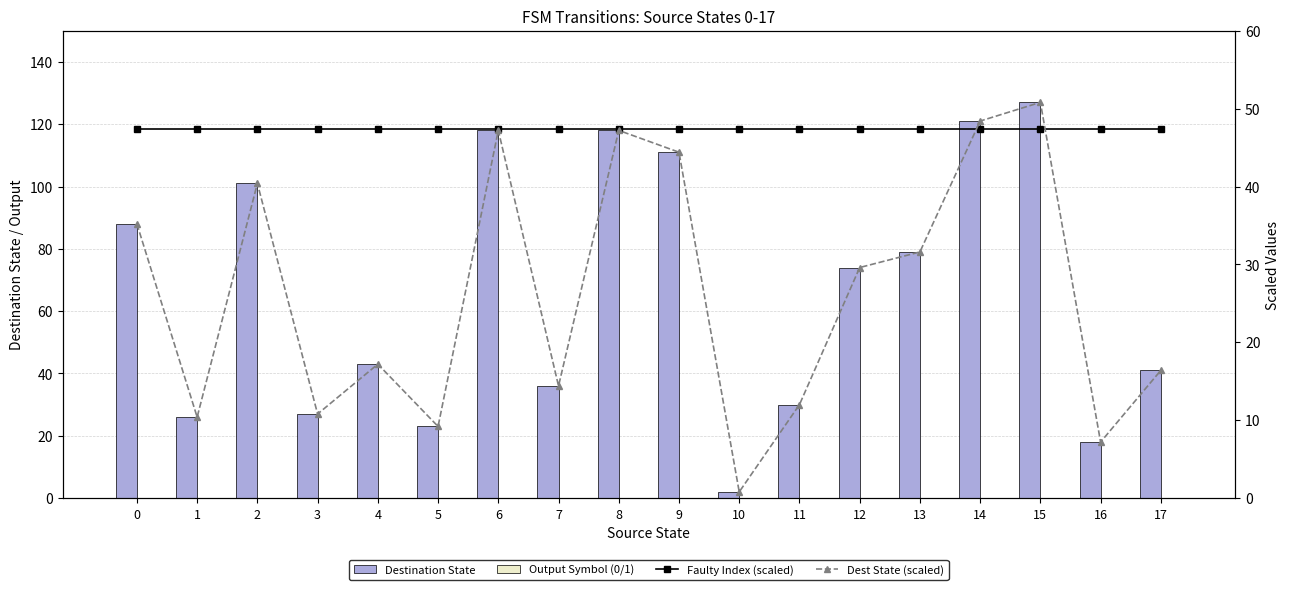

Which series has the widest spread of values?

Destination State